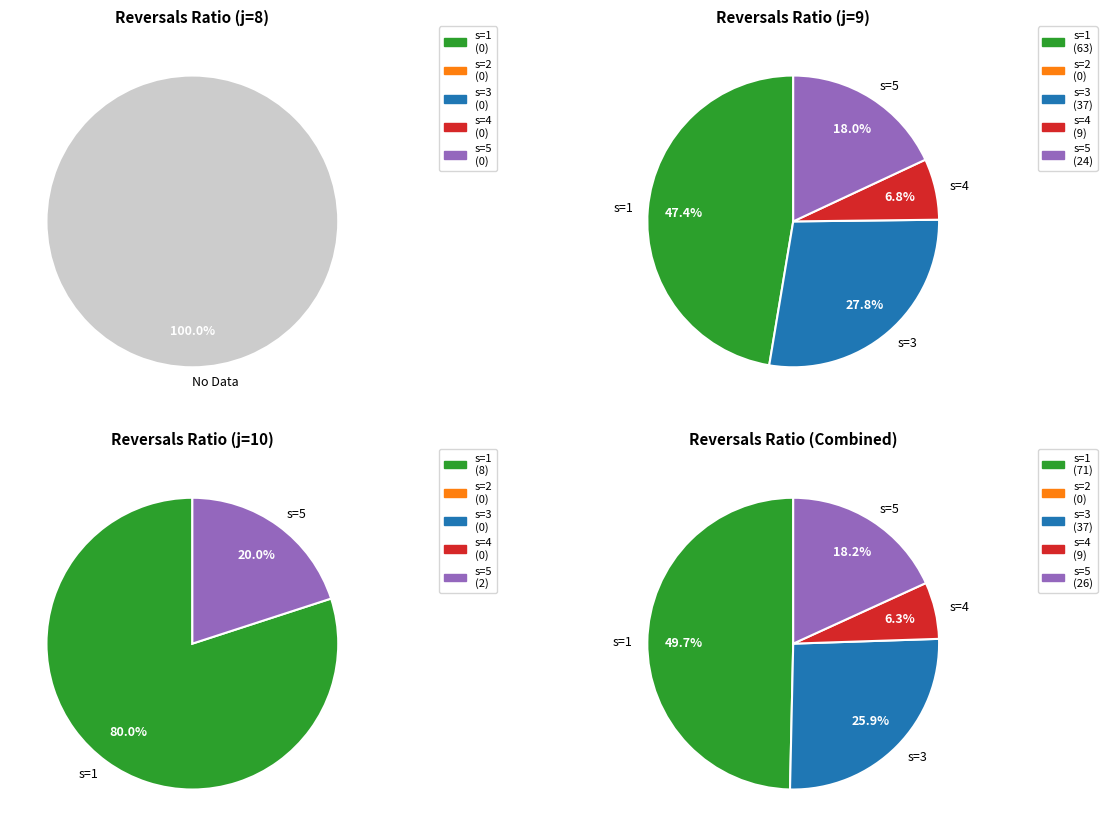

At s=4, list the series in order from largest to smallest.

j=9, j=8, j=10